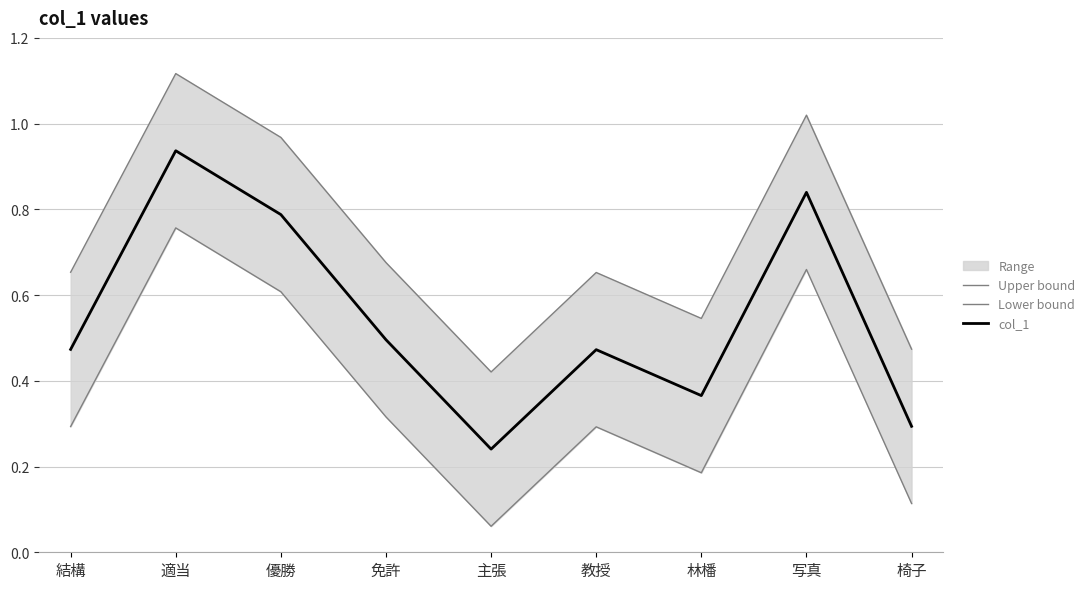

What is the total value across all series at 椅子?

0.9